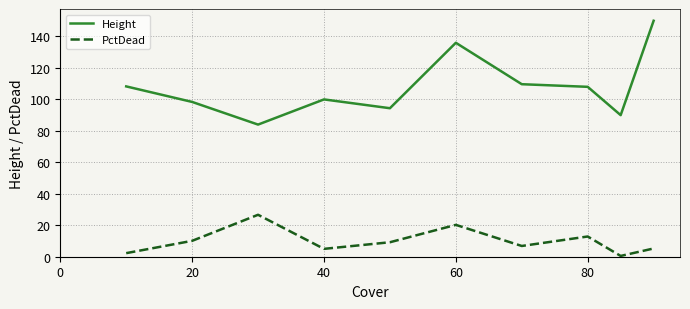

What are all the series names shown in the legend?

Height, PctDead